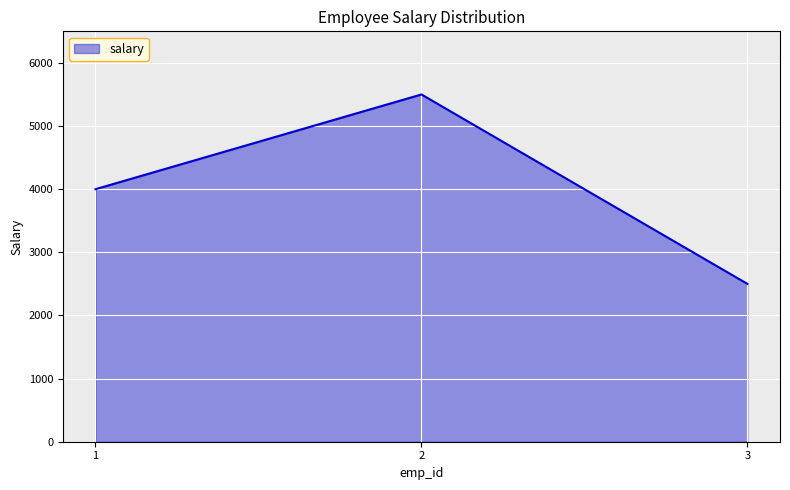

What is the change in value from 1 to 3?

-1500